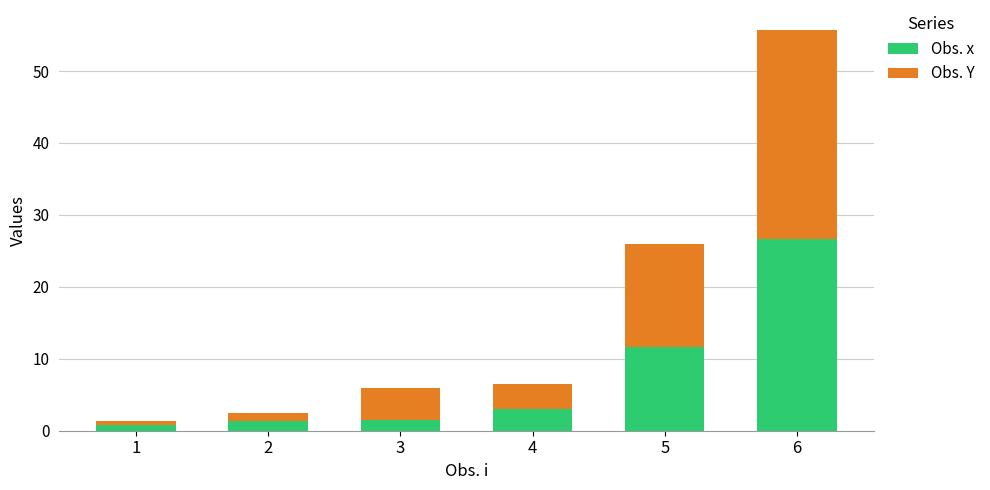

At which label does Obs. x reach its peak?

6